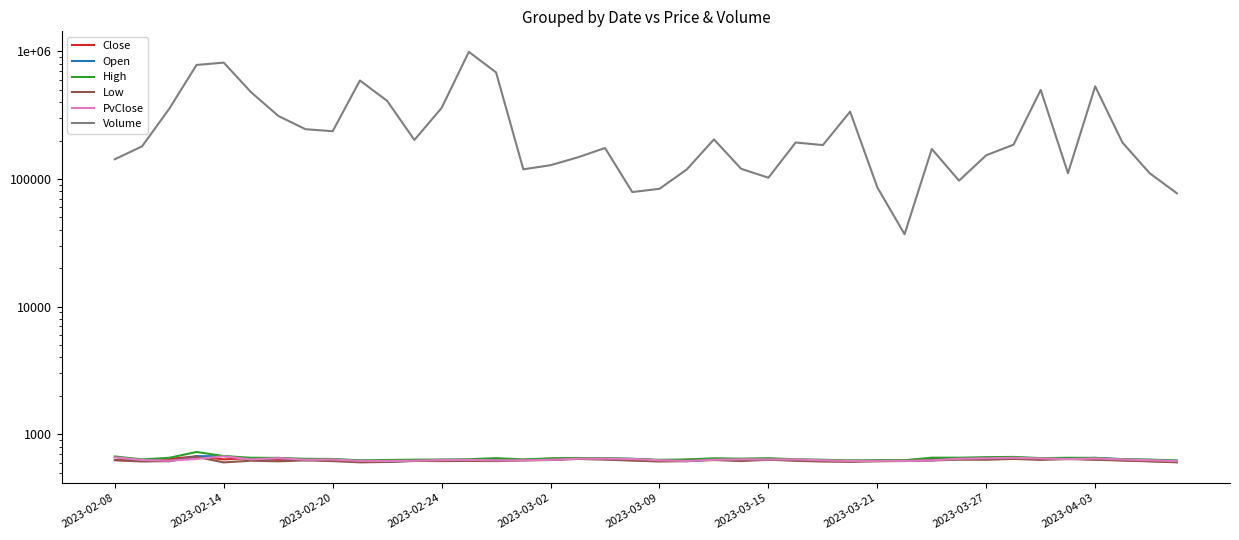

How many interior local valleys does the Volume series have?

9